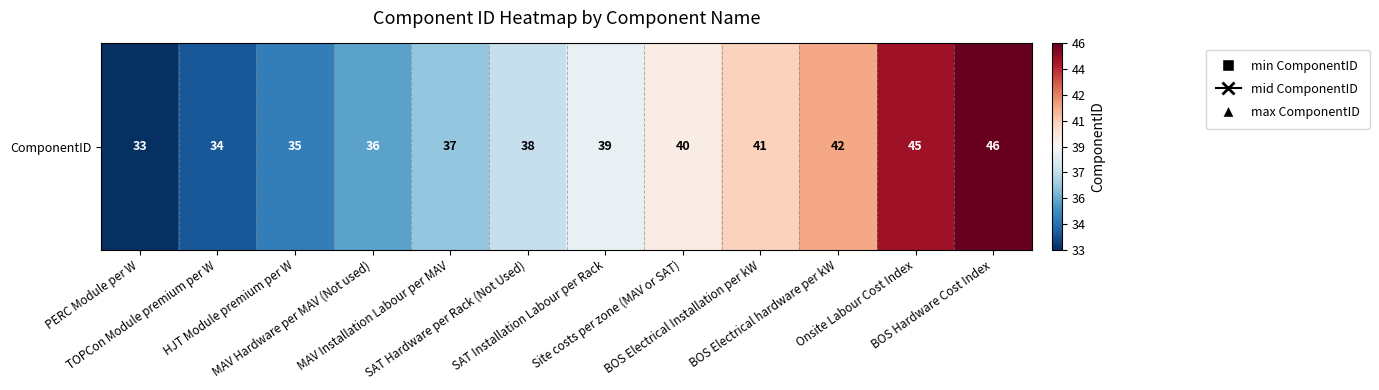

What is the sum of all values?

466